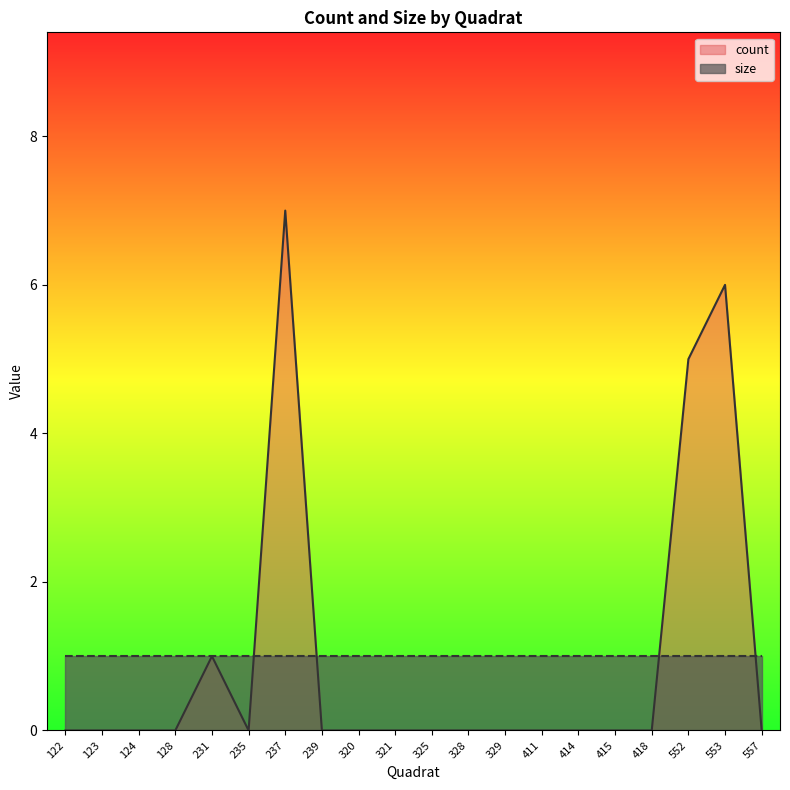

Which category has the lowest value across all series?

122